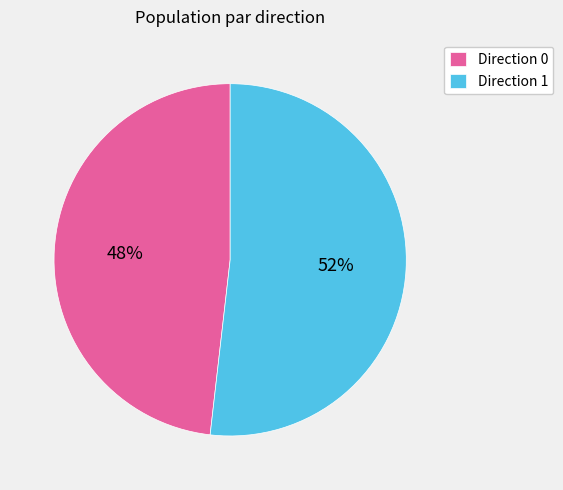

Is the sum of Direction 0 and Direction 1 greater than half?

Yes